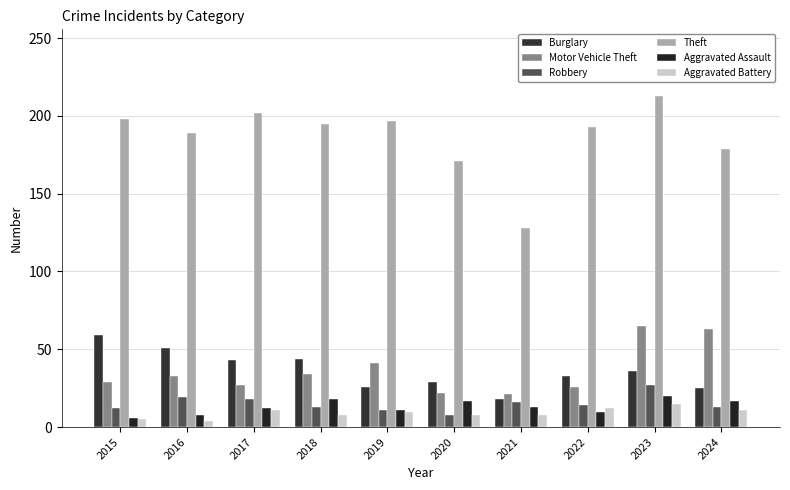

At which label does Aggravated Battery first exceed 10?

2017